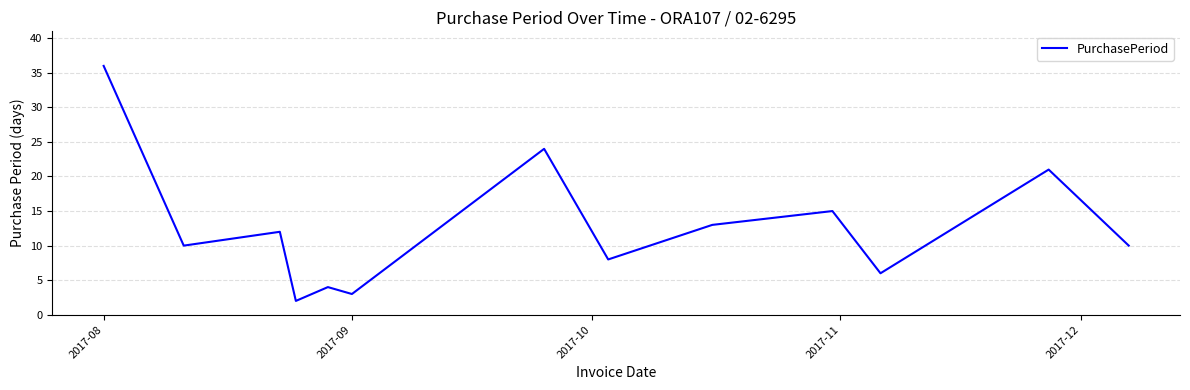

Does the chart have visible grid lines?

Yes